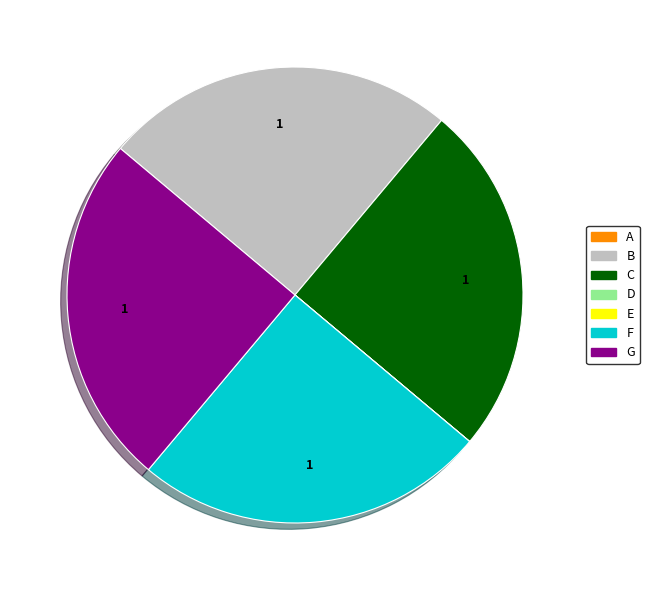

Is it true that G is 36% of the pie?

False